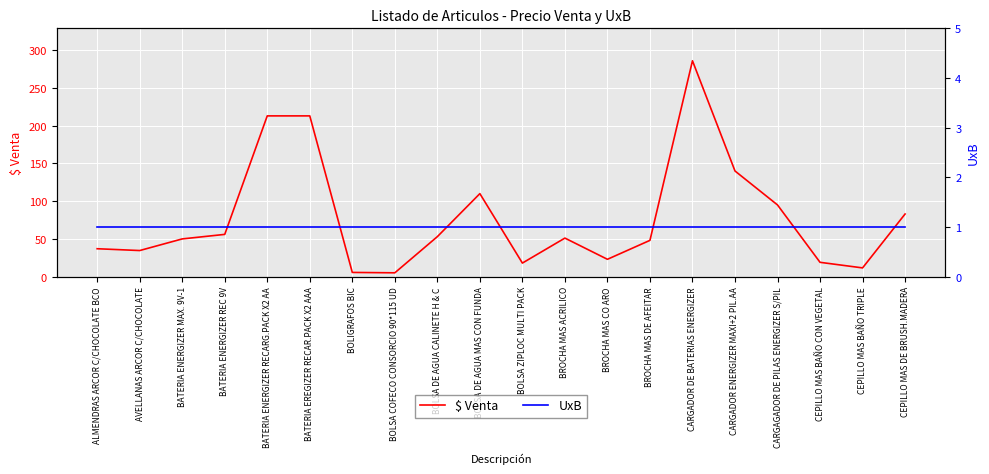

What is the total value across all series at CEPILLO MAS BAÑO CON VEGETAL?

19.9